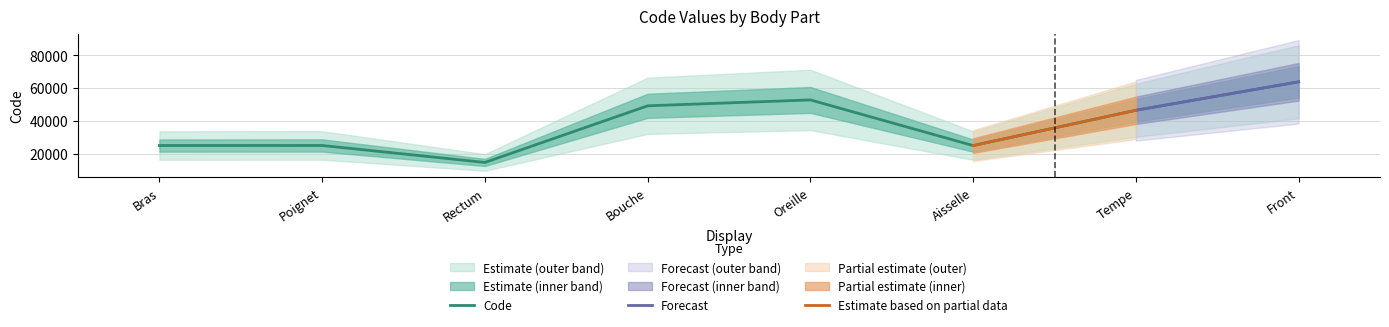

Rank the categories by value from lowest to highest.

Rectum, Aisselle, Bras, Poignet, Tempe, Bouche, Oreille, Front